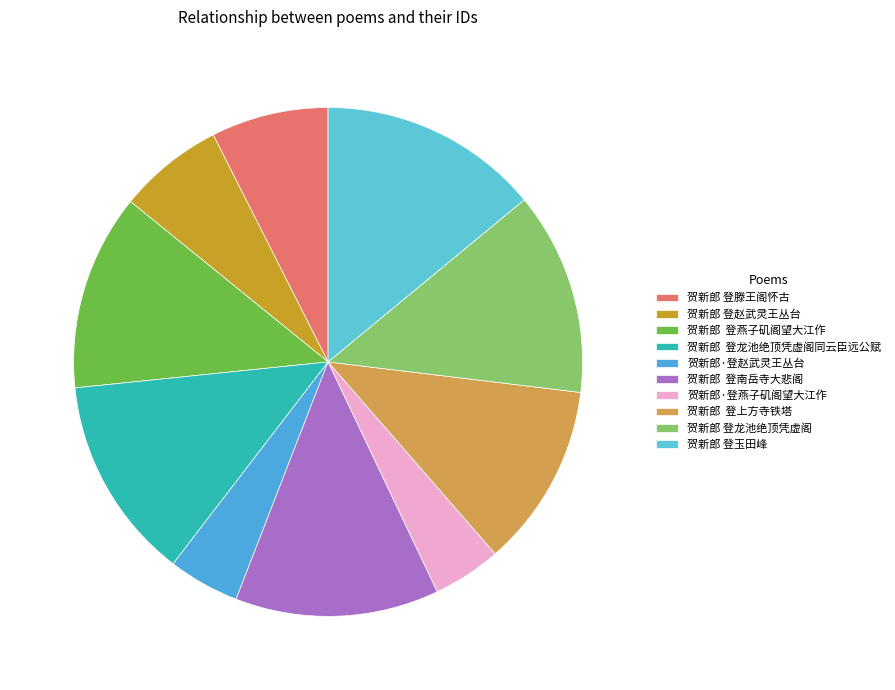

What is the largest slice in the pie chart?

贺新郎 登玉田峰